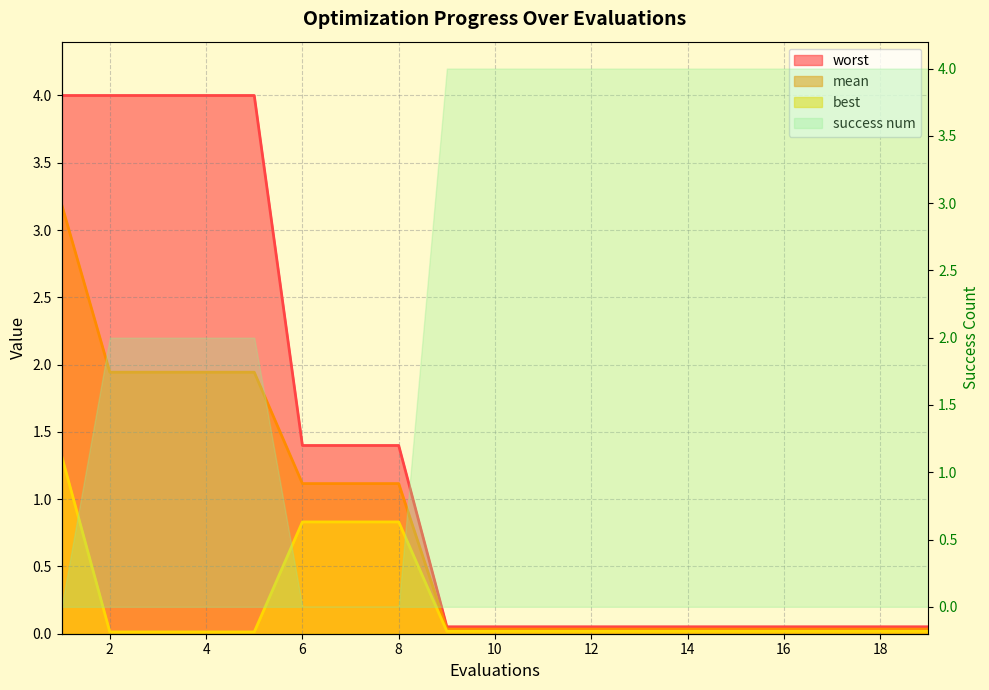

What is the maximum value shown in the chart?

4.0